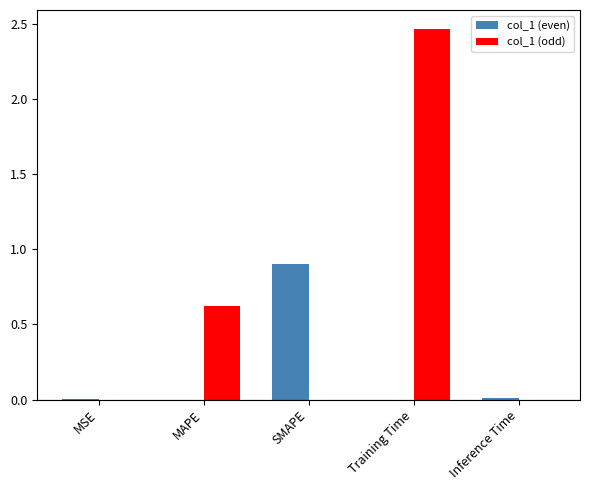

What is the sum of the col_1 (odd) values at SMAPE and MAPE?

0.6